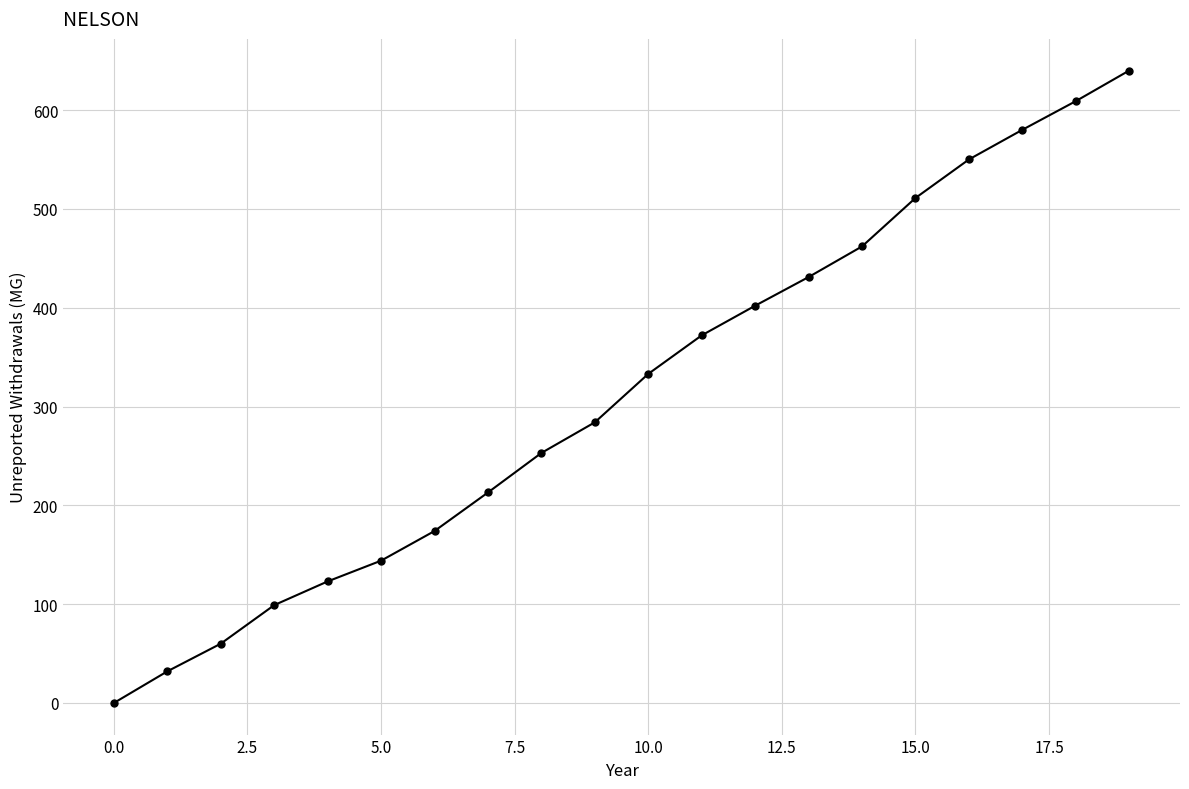

True or false: there are more than 1 points higher than both neighbors.

False